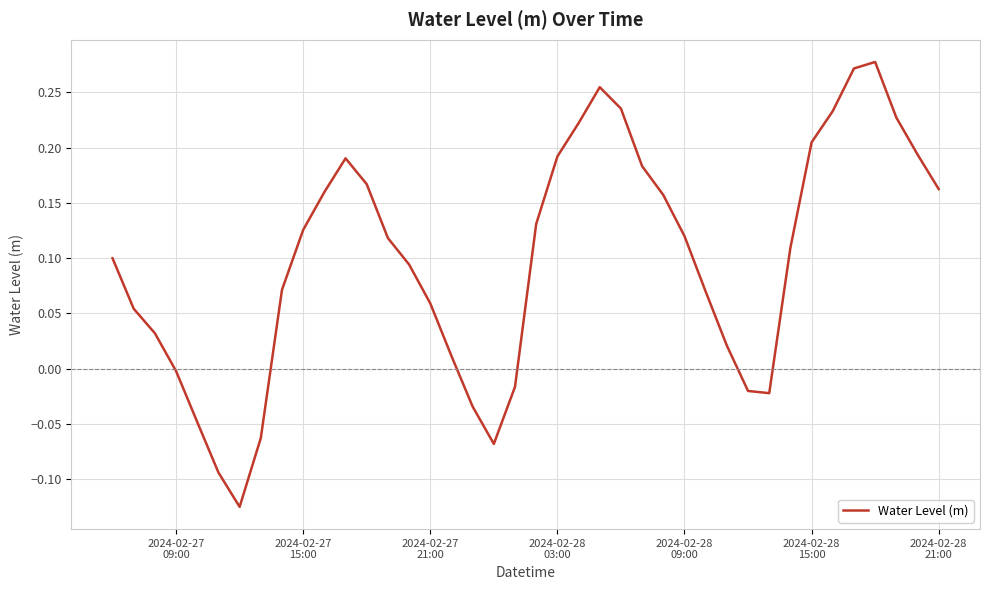

True or false: there are more than 2 points higher than both neighbors.

True